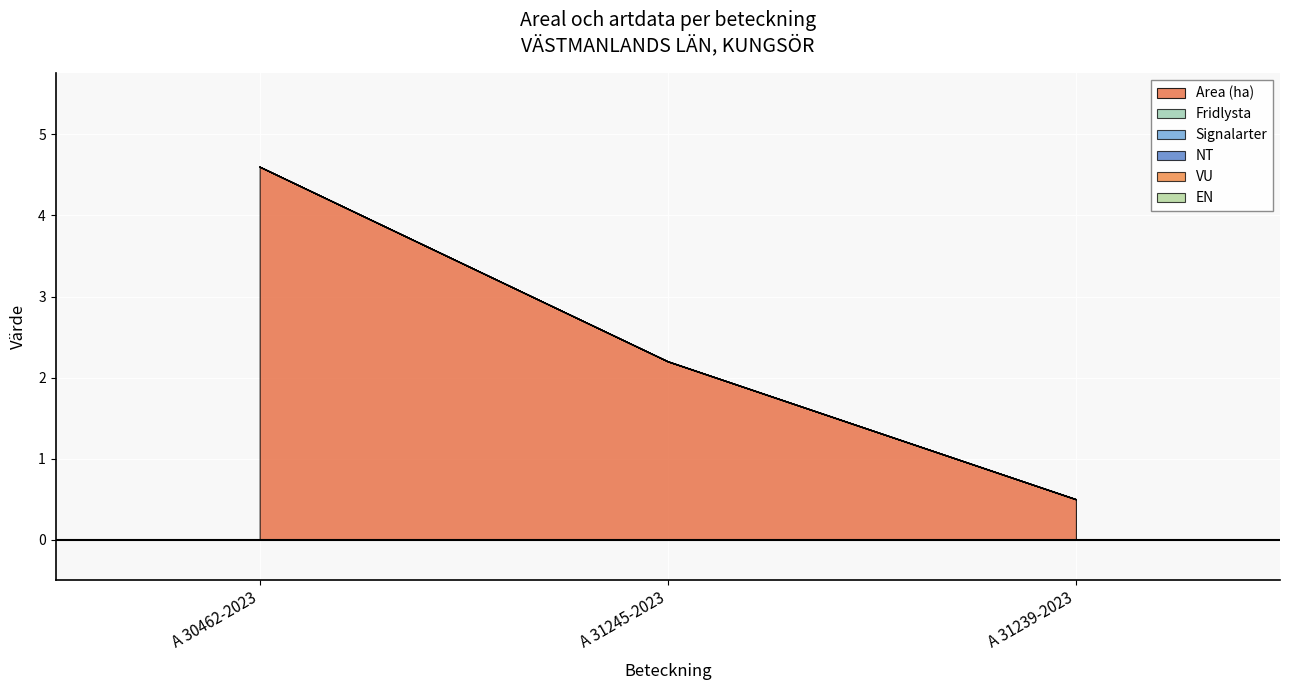

Which series has the largest range (max minus min)?

Area (ha)